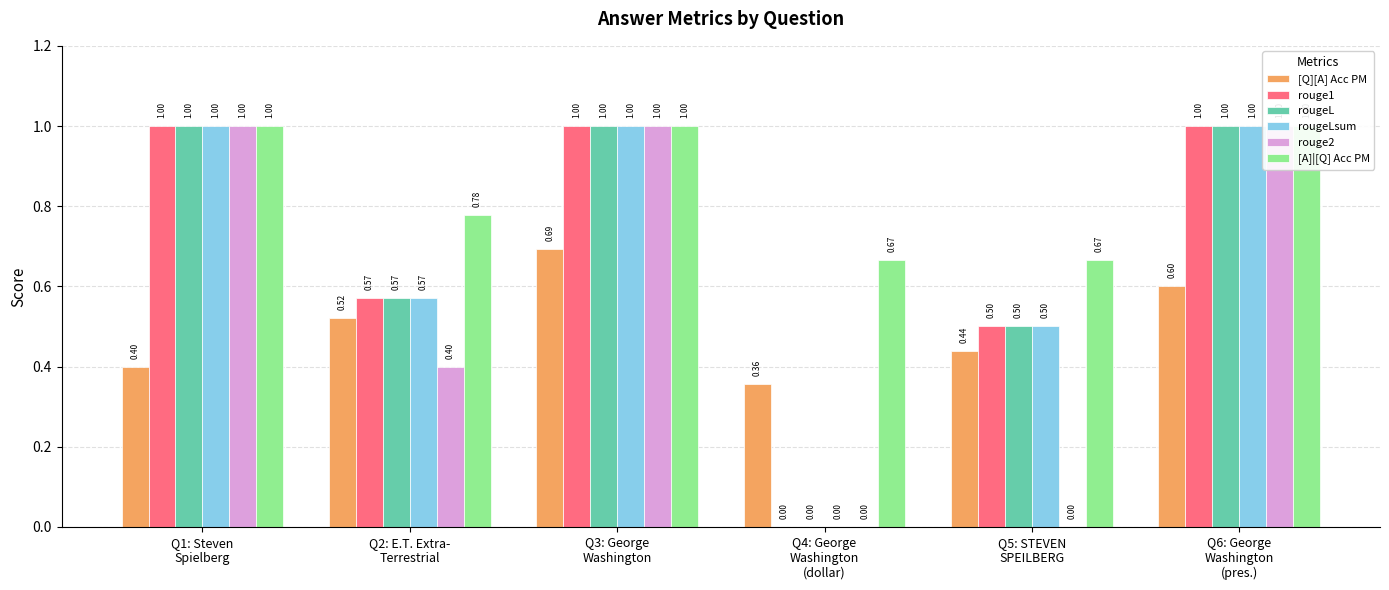

Is it true that [A]|[Q] Acc PM equals 0.7 at Q1: Steven
Spielberg?

False